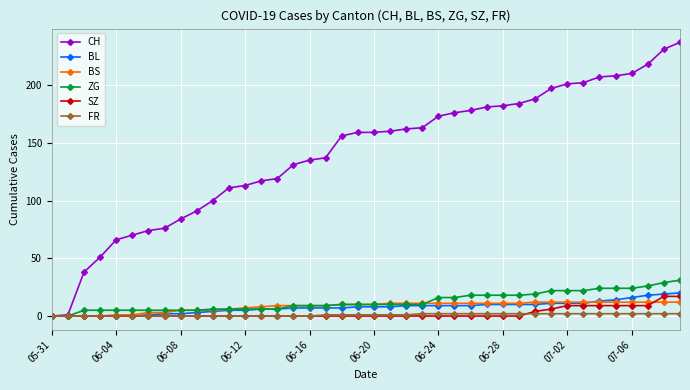

Which series has the largest total across all categories?

CH